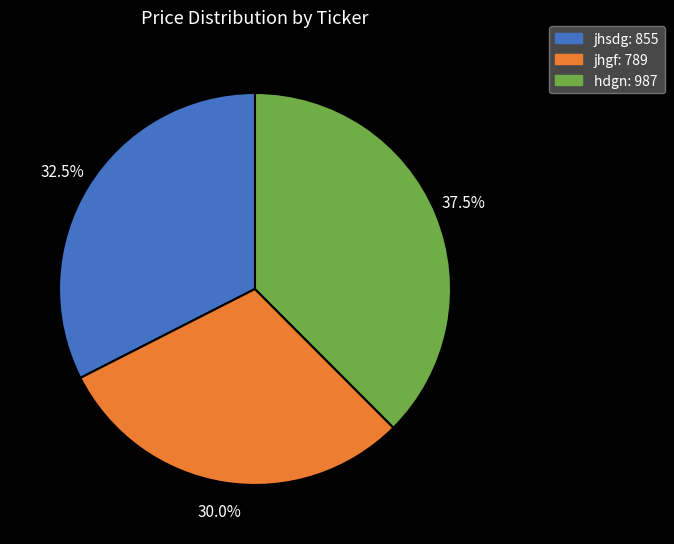

Rank the categories by value from lowest to highest.

jhgf, jhsdg, hdgn